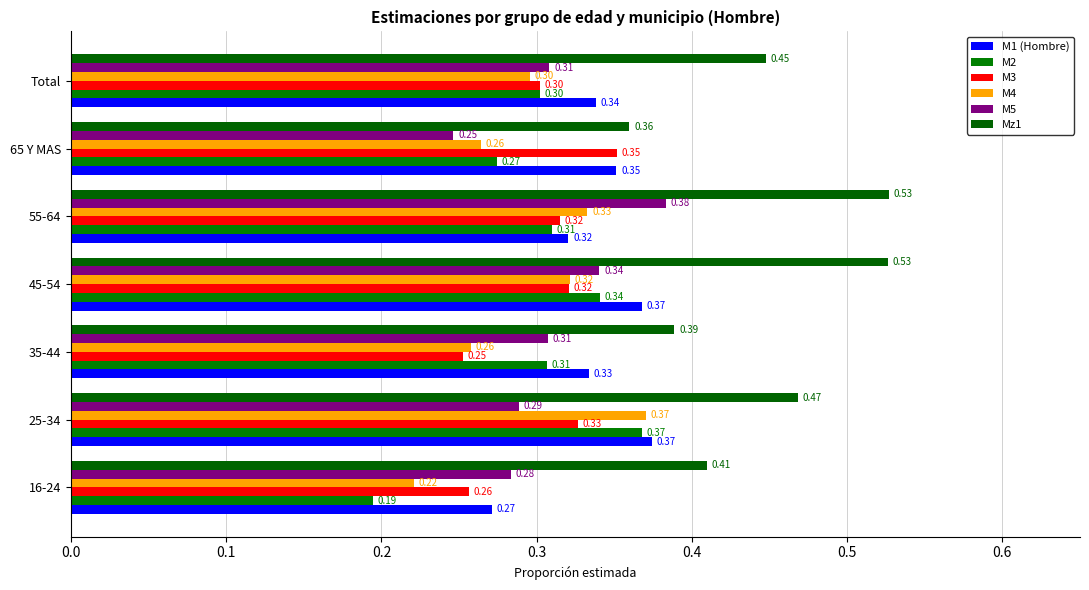

Which series has the largest range (max minus min)?

M2